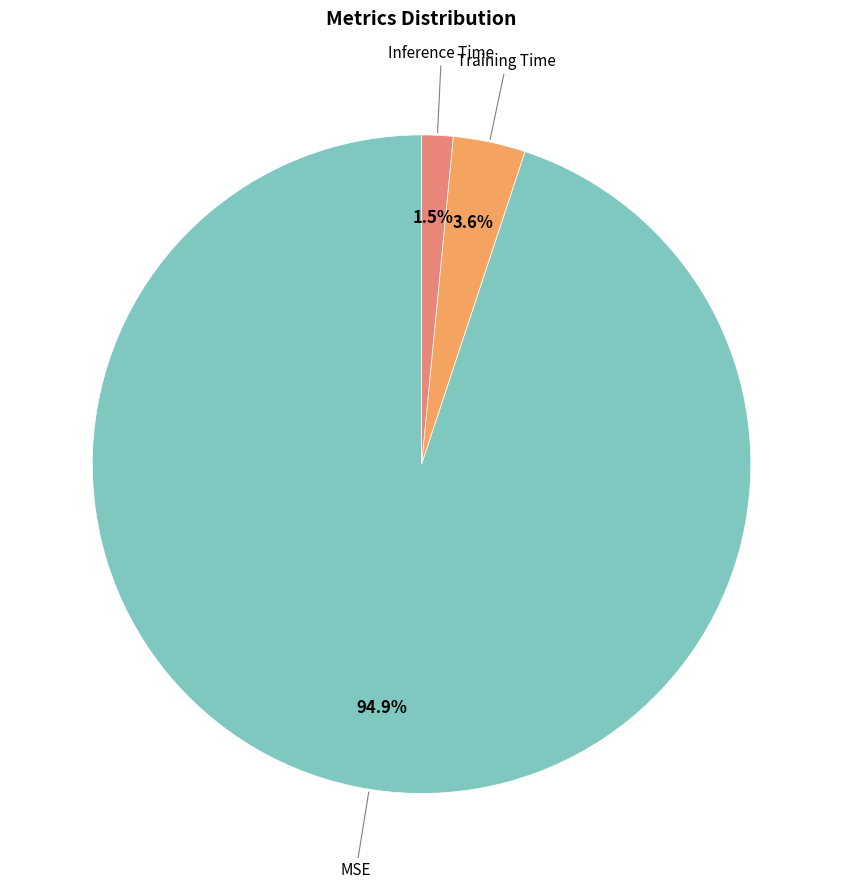

Is there a majority slice in this chart?

Yes